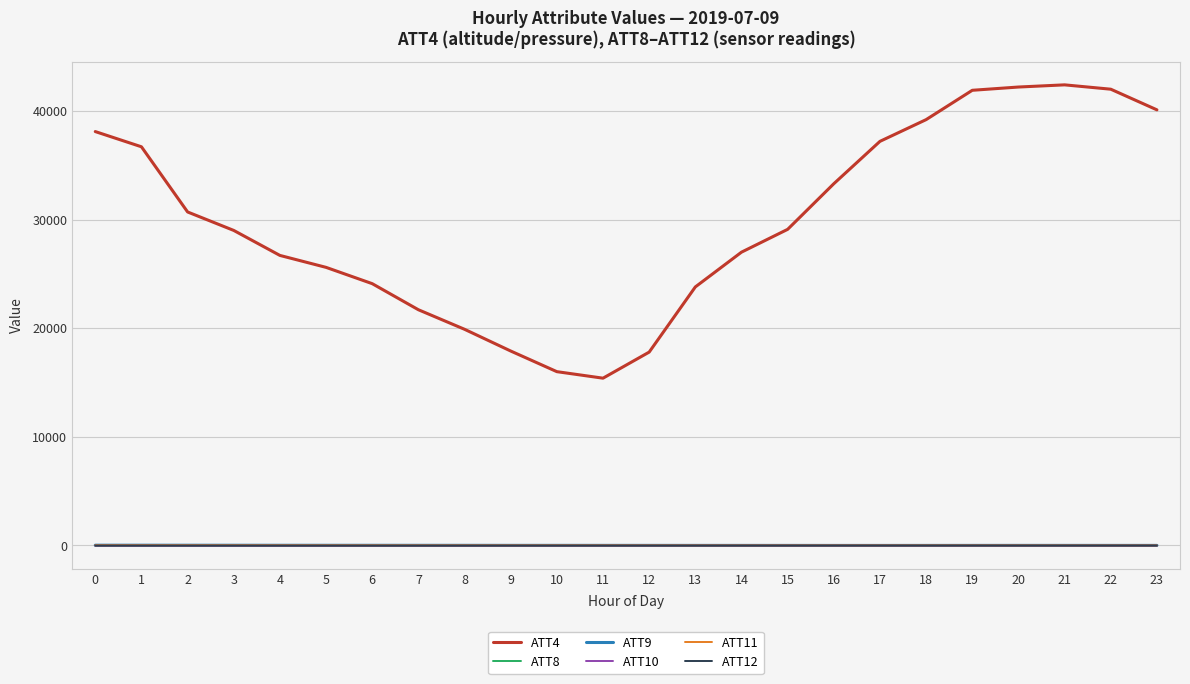

What is the greatest value displayed?

42400.0